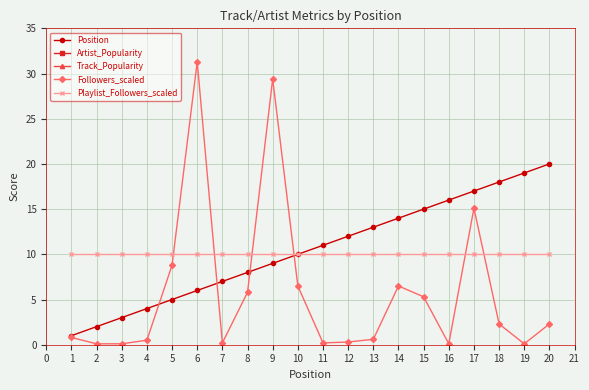

Reading left to right, list all the values displayed in this chart.

Position: 1.0	2.0	3.0	4.0	5.0	6.0	7.0	8.0	9.0	10.0	11.0	12.0	13.0	14.0	15.0	16.0	17.0	18.0	19.0	20.0
Artist_Popularity: 65.0	51.0	41.0	59.0	70.0	77.0	43.0	75.0	74.0	61.0	48.0	52.0	61.0	61.0	76.0	50.0	67.0	72.0	59.0	64.0
Track_Popularity: 63.0	58.0	51.0	60.0	63.0	62.0	51.0	71.0	66.0	52.0	53.0	45.0	59.0	54.0	72.0	58.0	58.0	75.0	70.0	55.0
Followers_scaled: 0.8	0.1	0.1	0.5	8.8	31.3	0.2	5.8	29.4	6.5	0.2	0.3	0.6	6.5	5.3	0.1	15.1	2.3	0.1	2.3
Playlist_Followers_scaled: 10.0	10.0	10.0	10.0	10.0	10.0	10.0	10.0	10.0	10.0	10.0	10.0	10.0	10.0	10.0	10.0	10.0	10.0	10.0	10.0